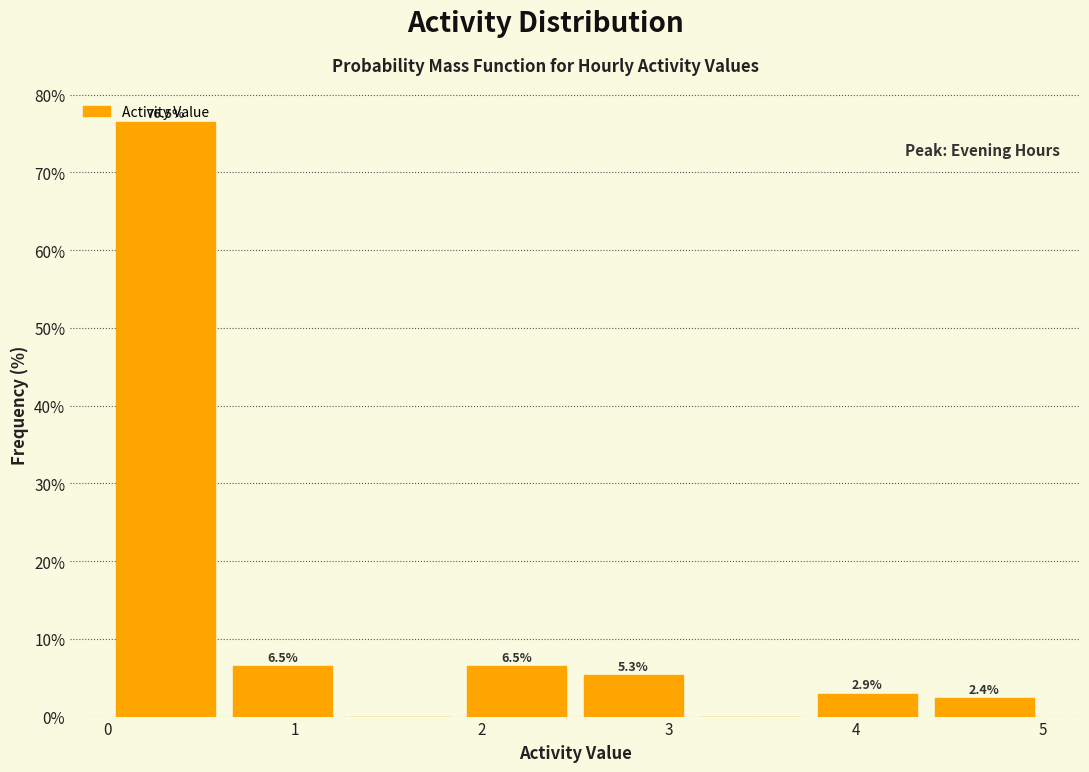

Over which range of the x-axis is the bar tallest?

0.0 to 0.6